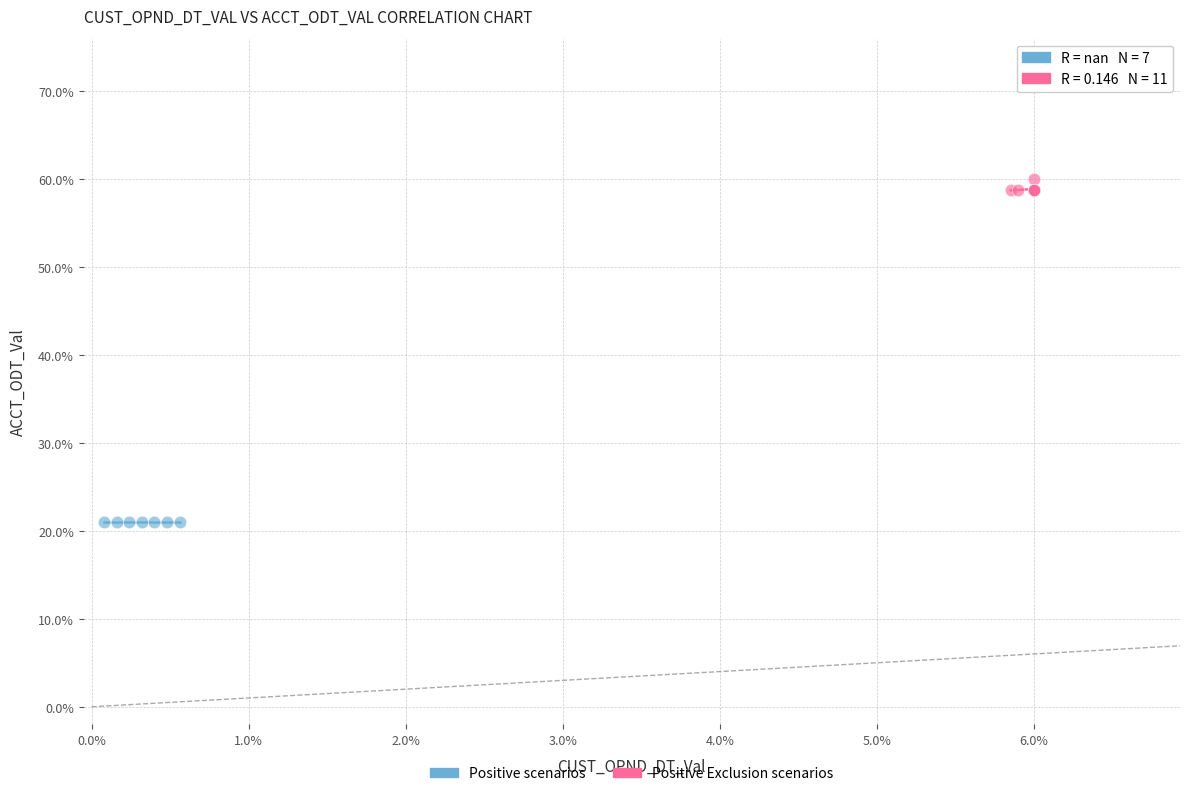

Which series contains the lowest Y value?

Positive scenarios